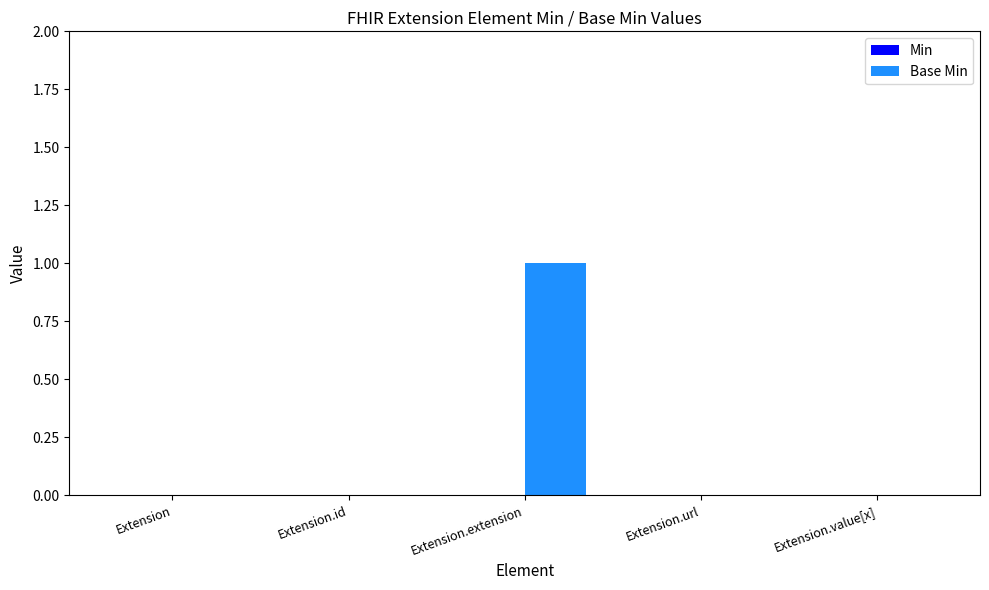

Does the chart contain stacked bars?

No